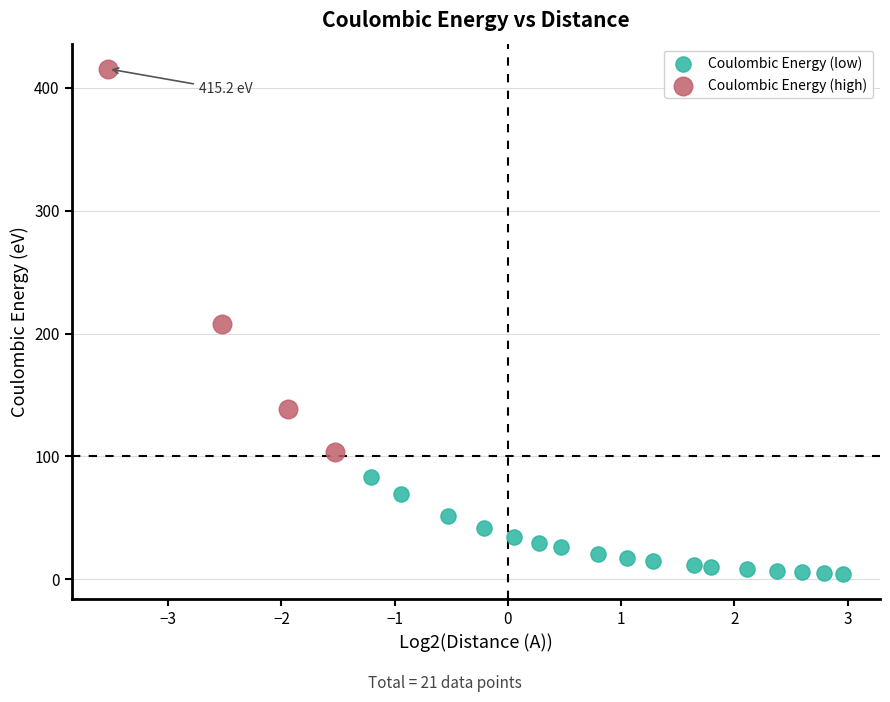

What are all the series names shown in the legend?

Coulombic Energy (low), Coulombic Energy (high)